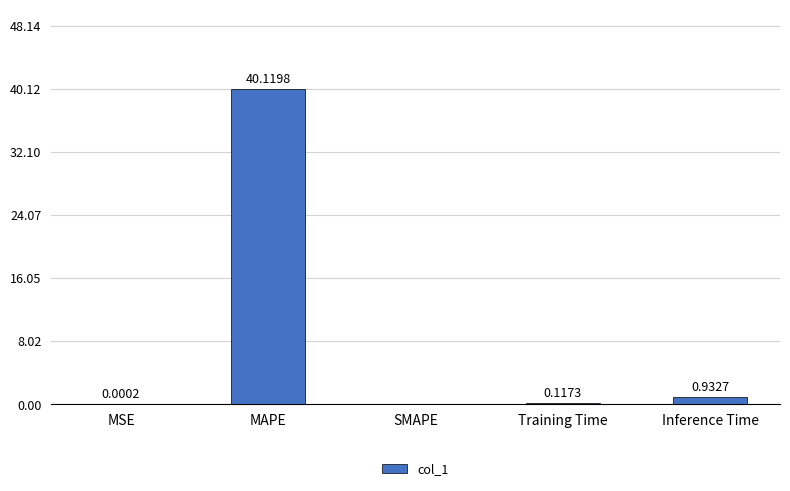

What is the sum of all values?

41.2